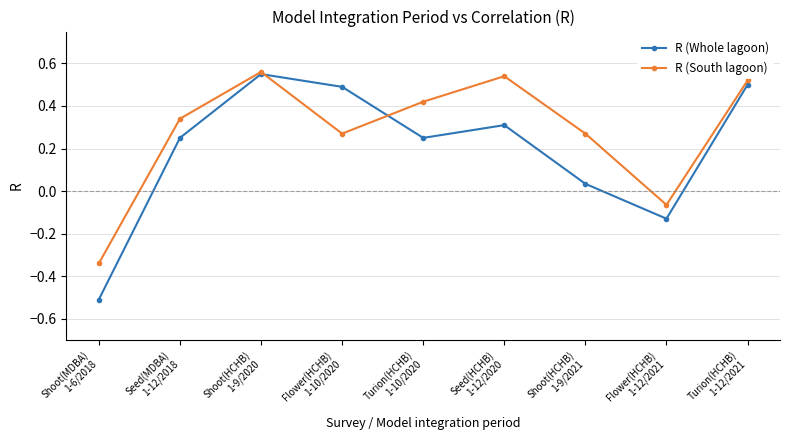

How many data points in R (South lagoon) are less than 0?

2